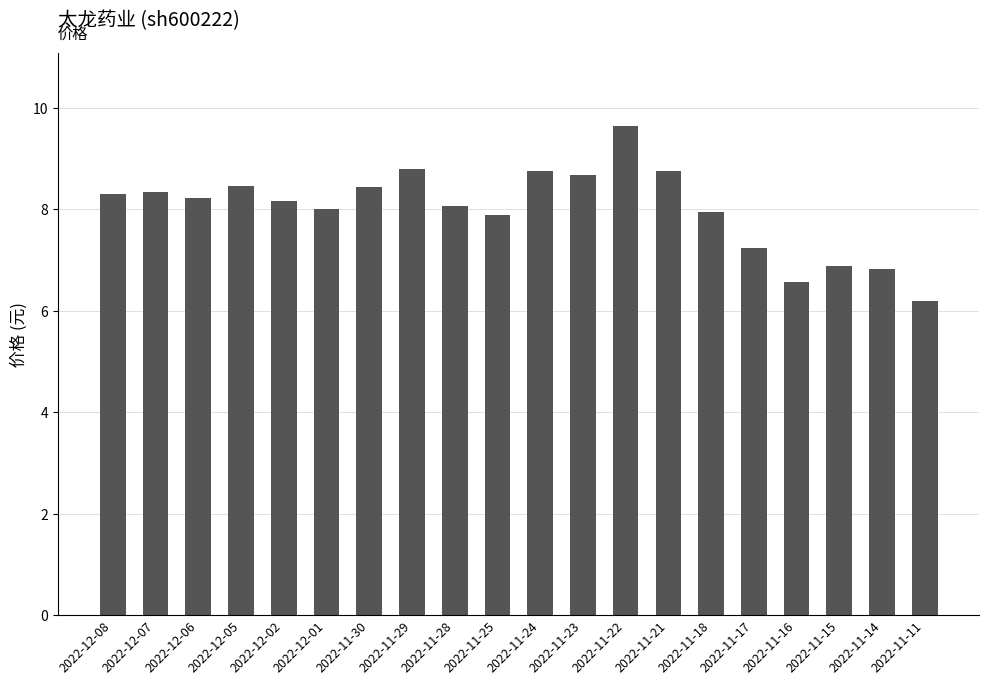

What is the label of the 3rd bar from the right?

2022-11-15